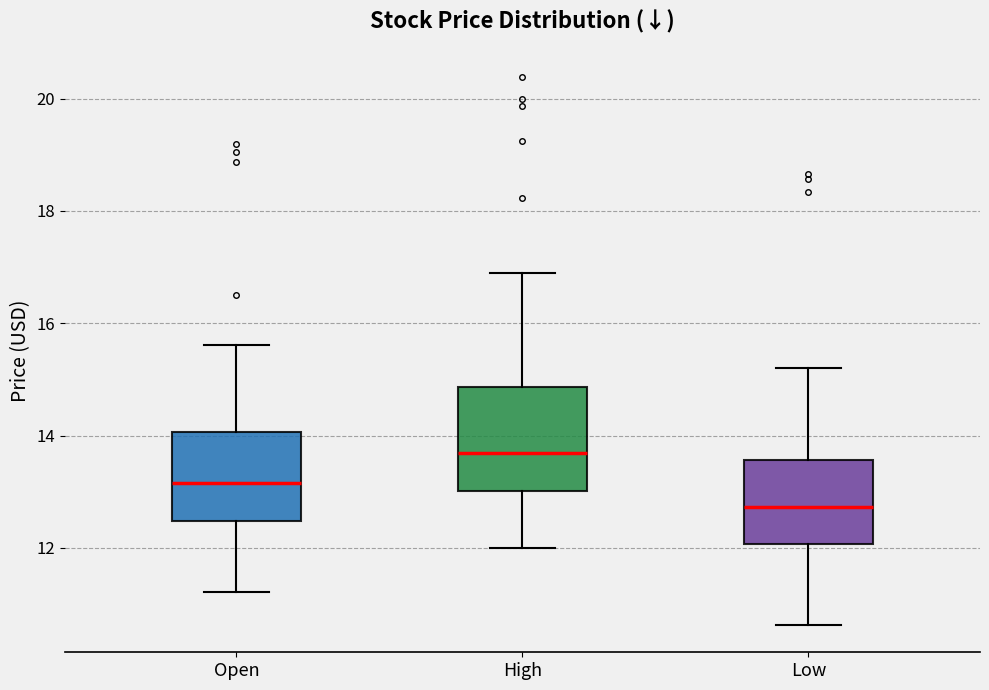

Which box has the lowest median line?

Low